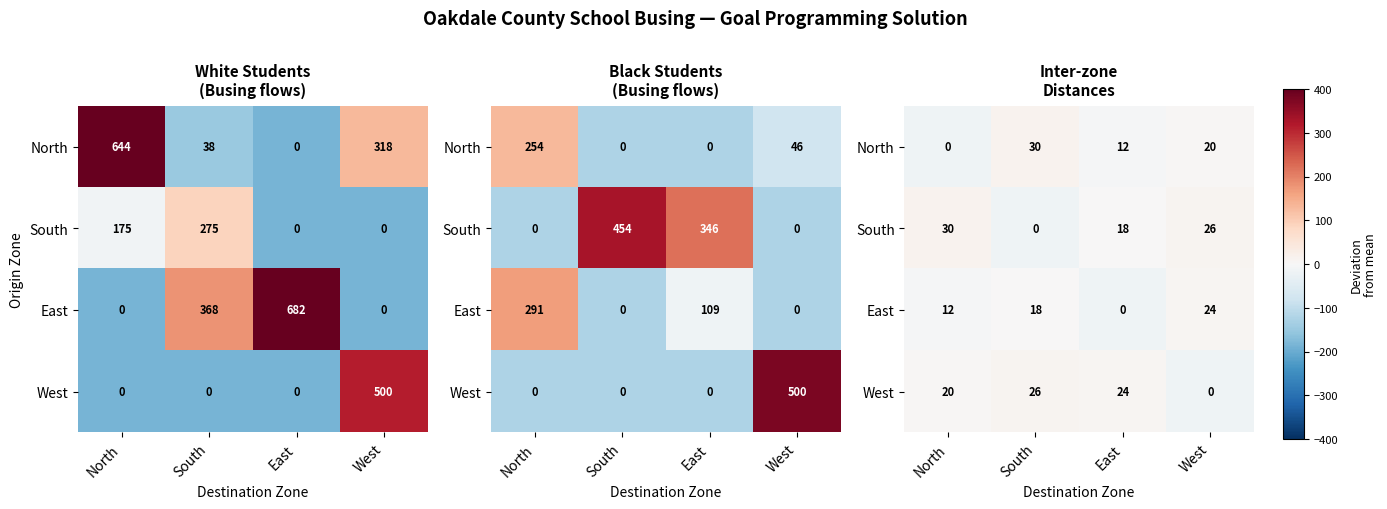

At which label is North closest to -1?

East